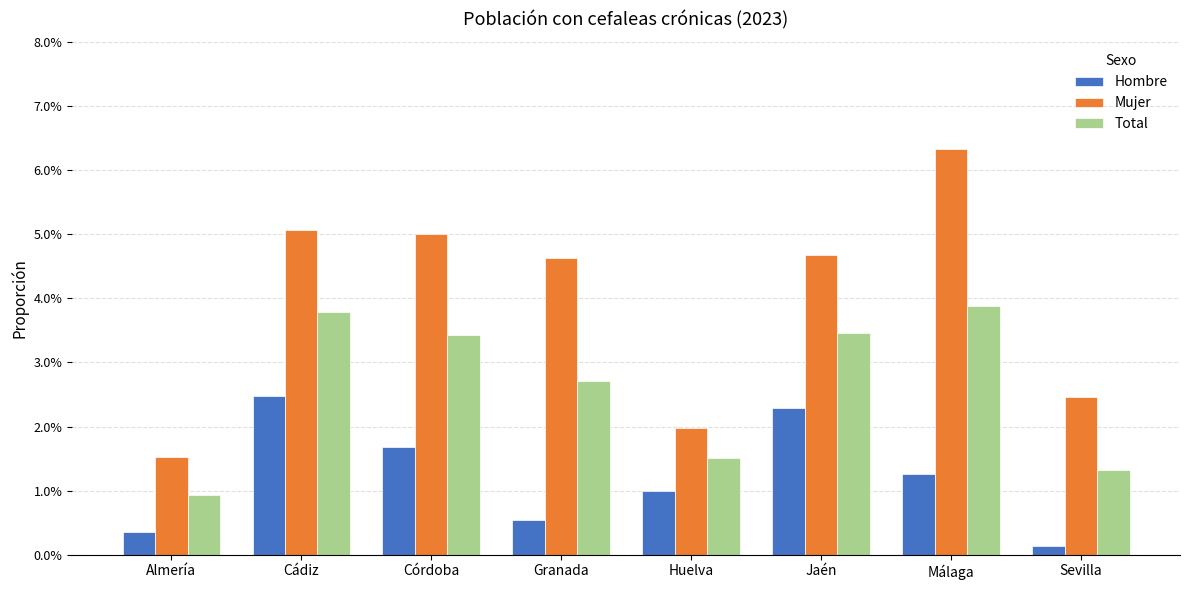

What is the greatest value displayed?

0.1